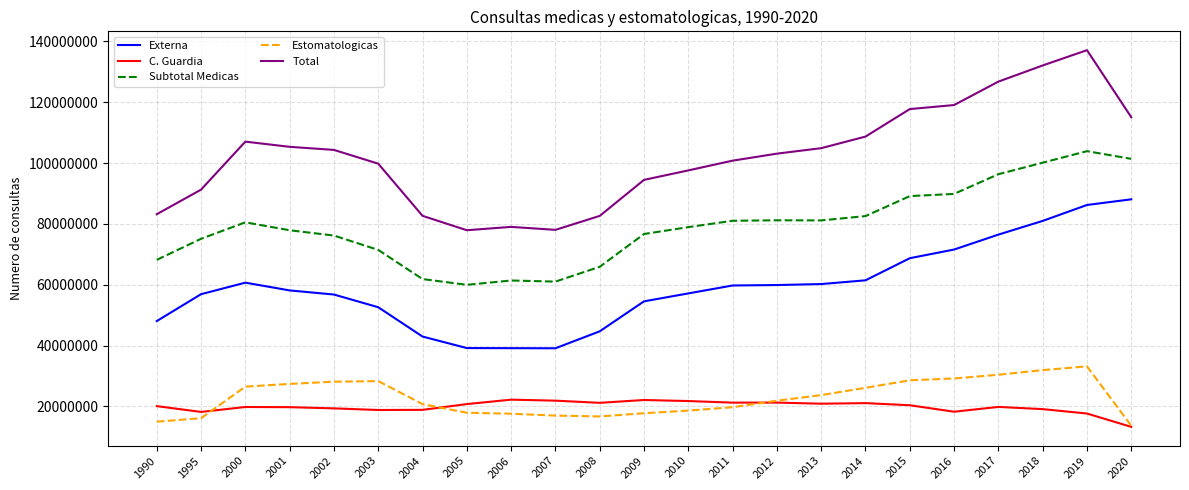

Rank the series by their maximum value, from lowest to highest.

C. Guardia, Estomatologicas, Externa, Subtotal Medicas, Total